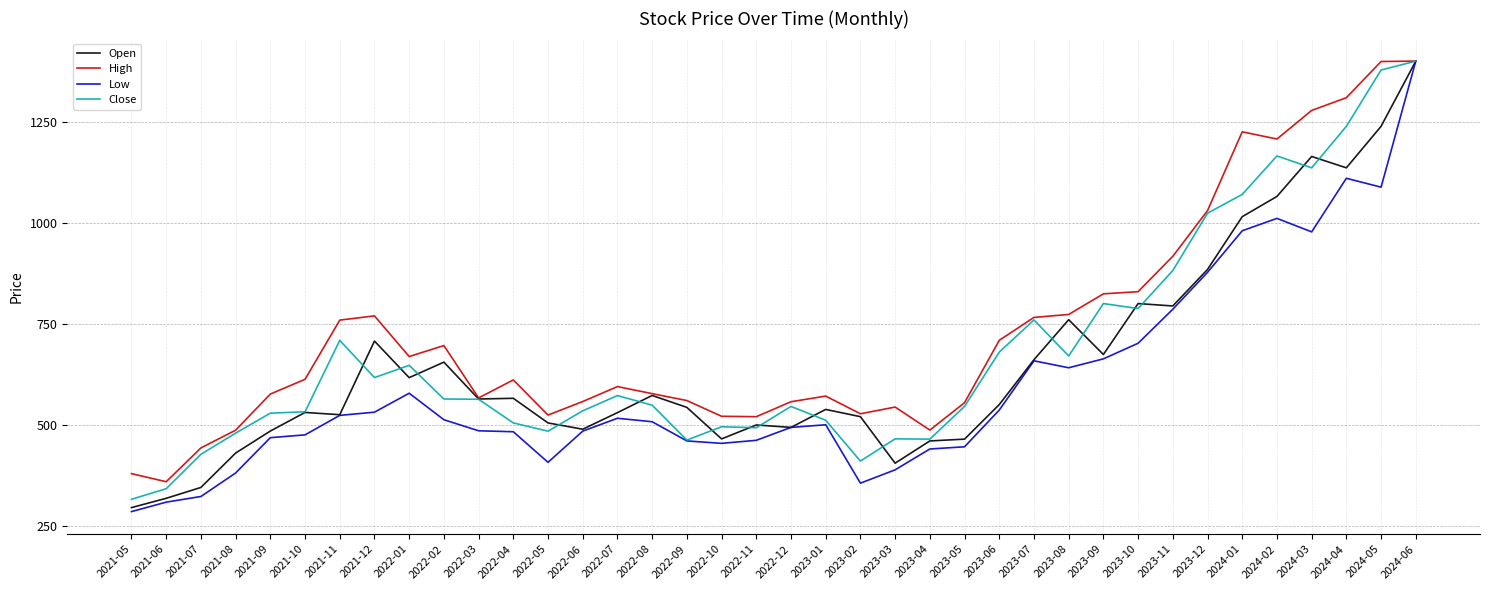

At which category is the sum across all series the highest?

2024-06